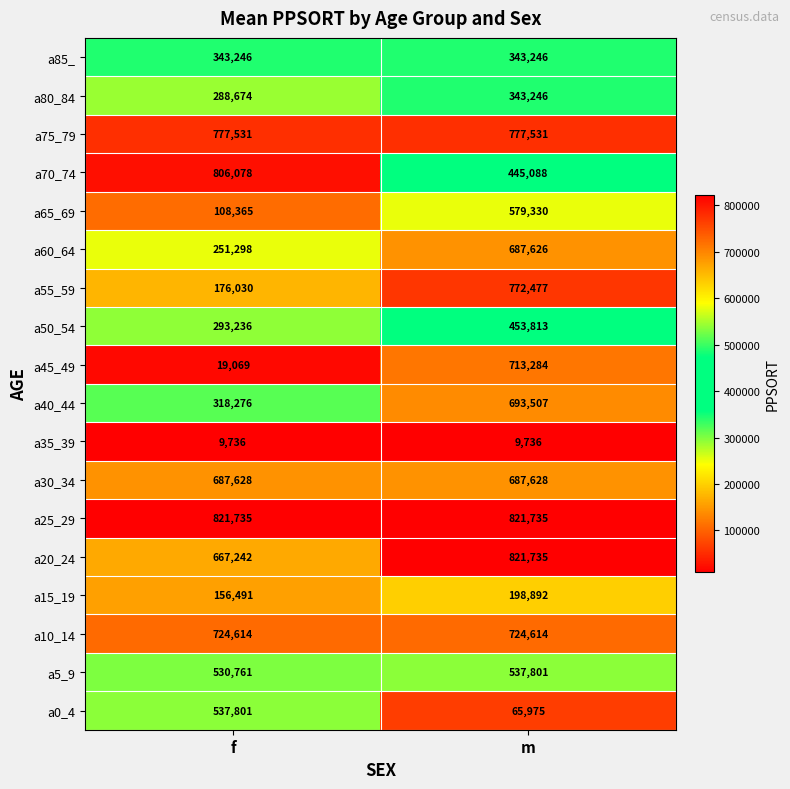

How many series are shown in this chart?

18